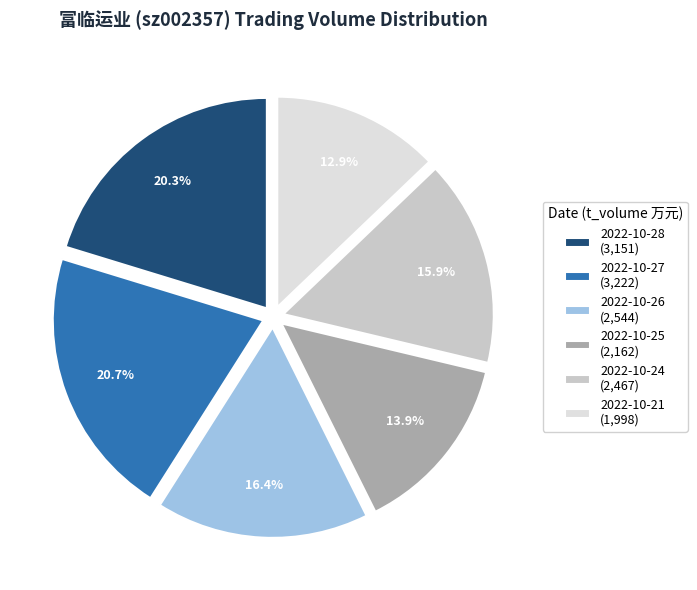

Is there a majority slice in this chart?

No